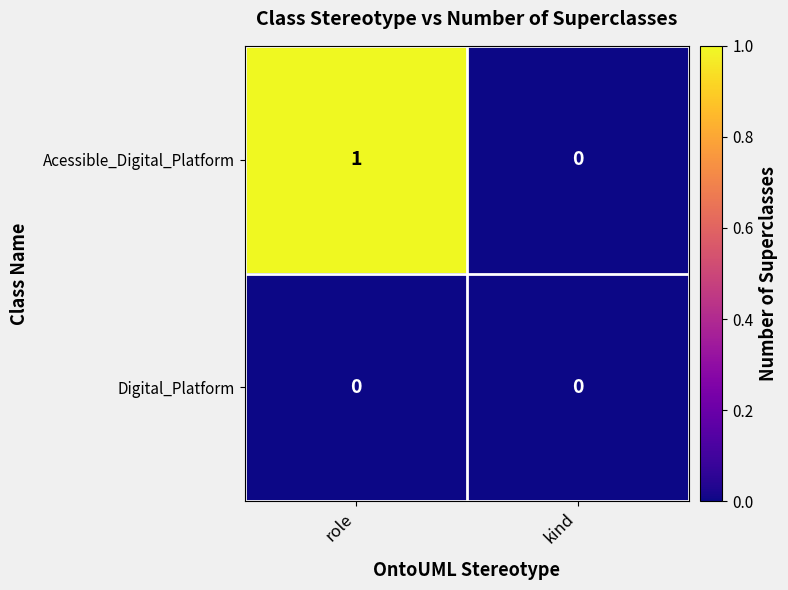

Which series has the largest total across all categories?

Acessible_Digital_Platform